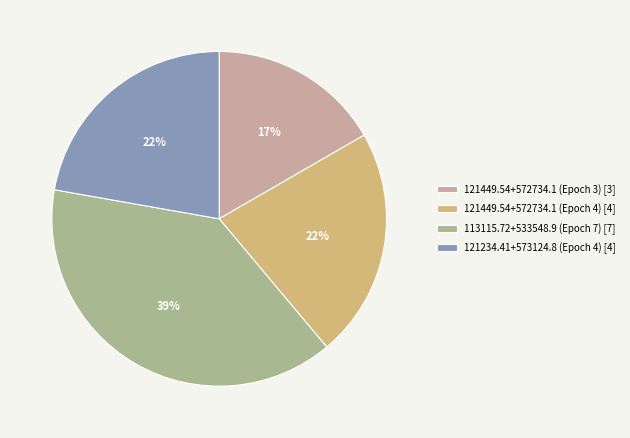

Is 121449.54+572734.1 (Epoch 4) the majority of the pie?

No